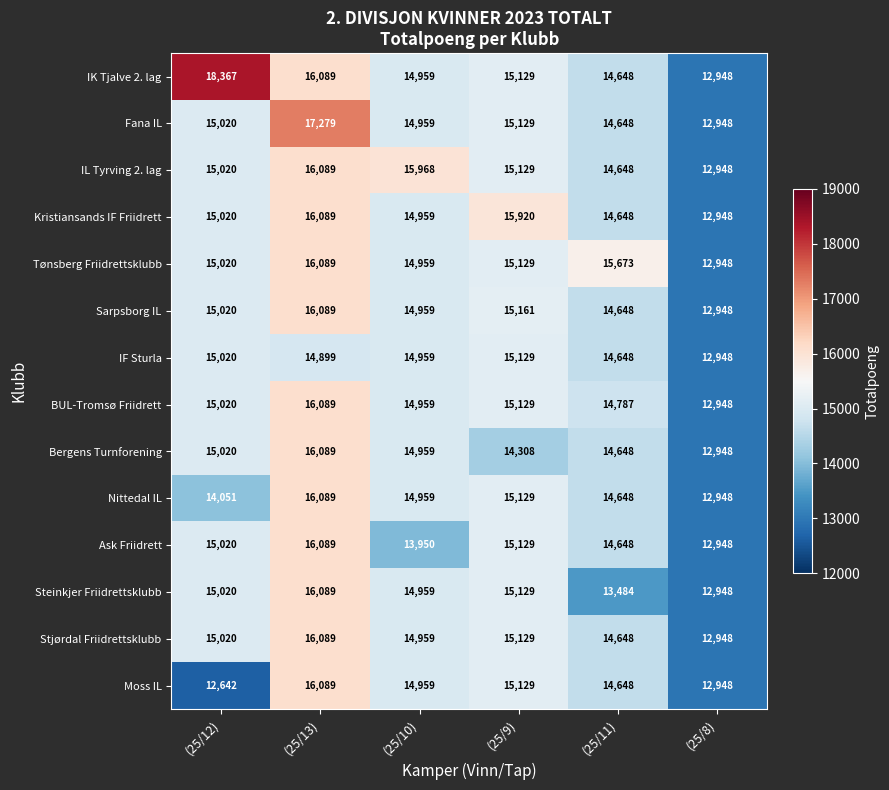

What is the difference between the Moss IL values at (25/13) and (25/9)?

960